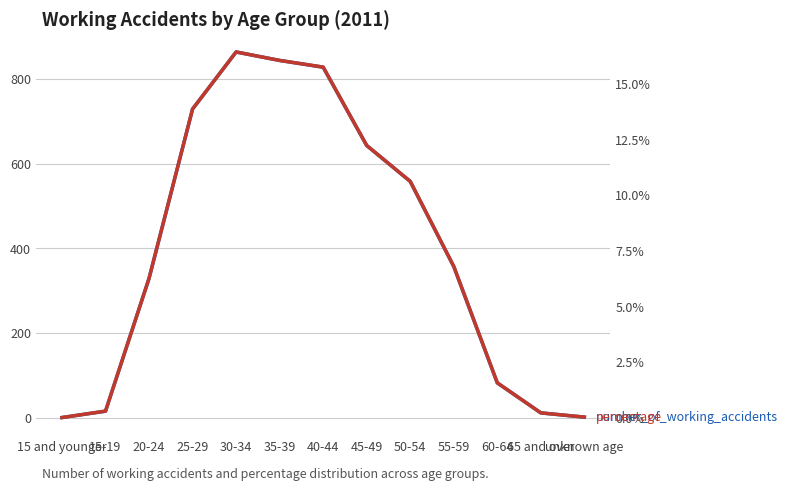

At which category does percentage reach its first local peak?

30-34